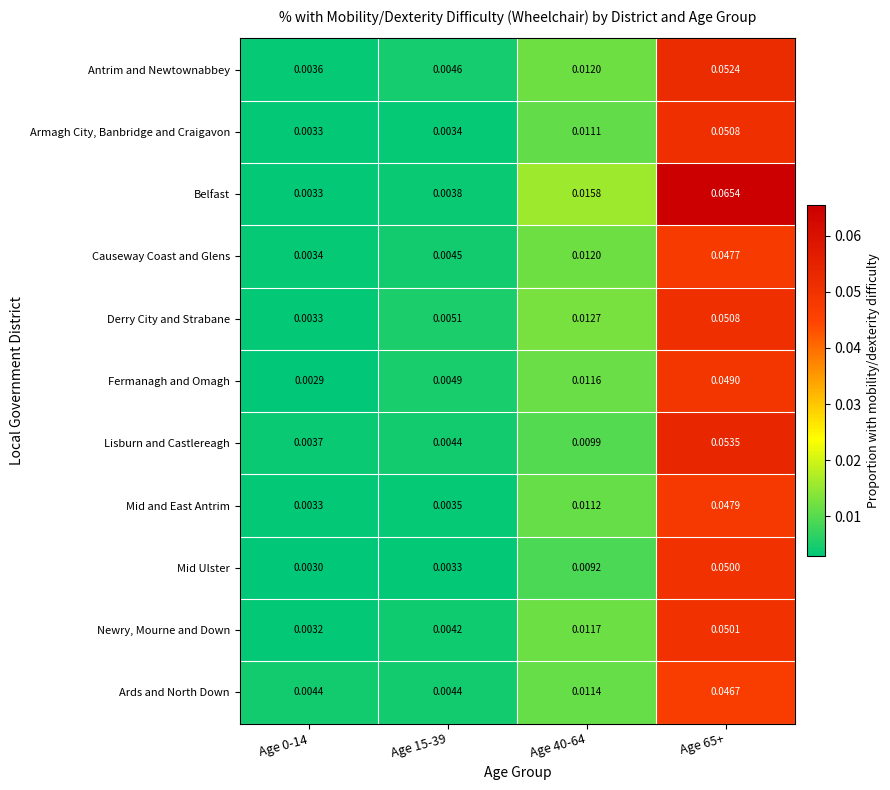

Is the value of Ards and North Down at Age 15-39 greater than the value of Lisburn and Castlereagh at Age 0-14?

Yes